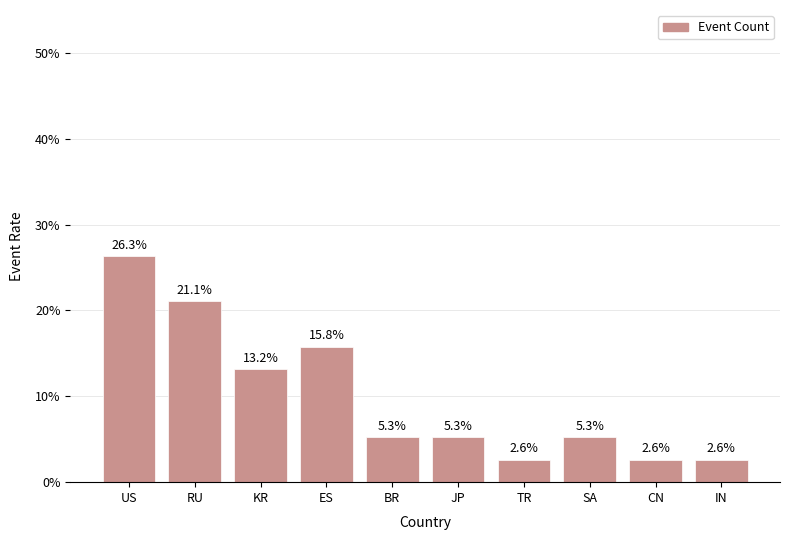

What is the sum of all values?

100.0